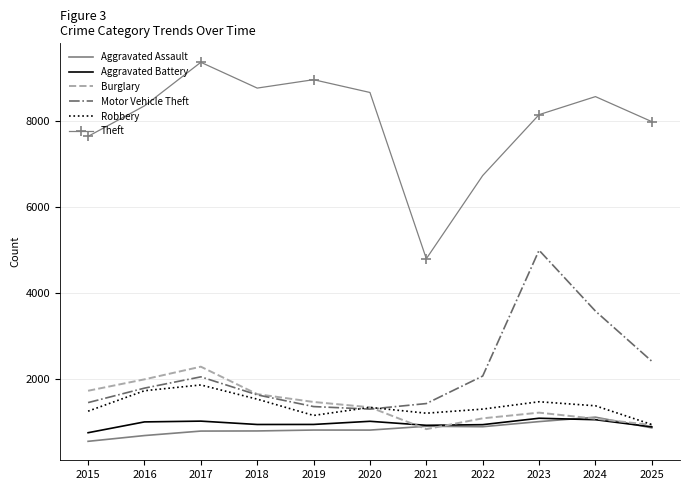

Which series has the largest total across all categories?

Theft